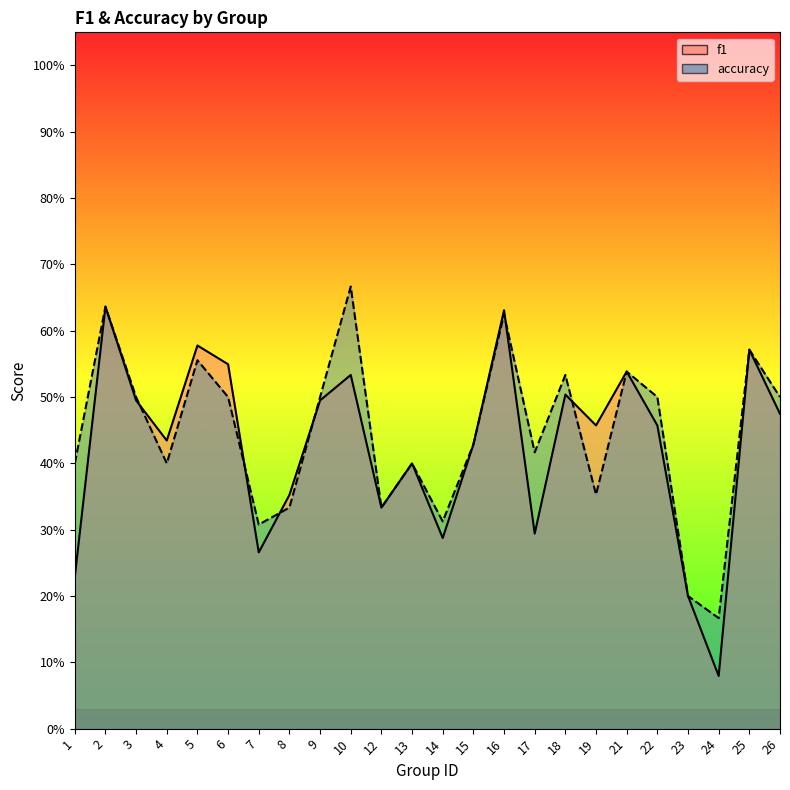

At 2, list the series in order from smallest to largest.

f1, accuracy